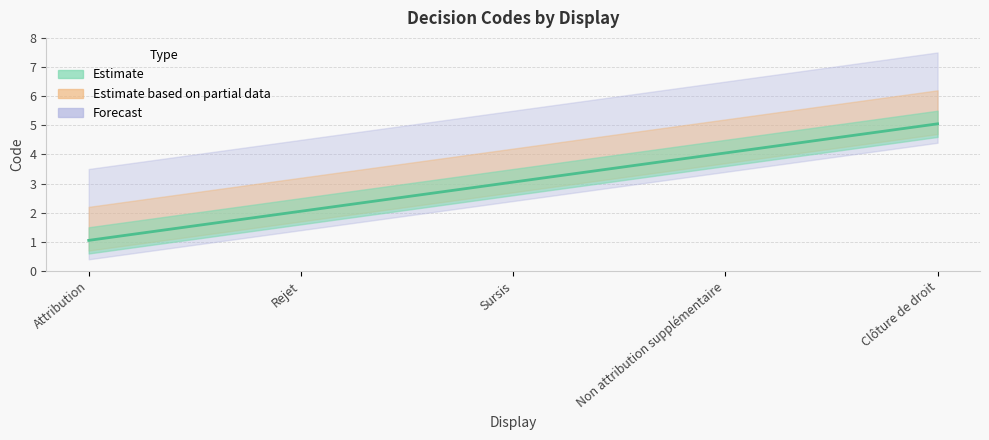

Rank the categories by value from lowest to highest.

Attribution, Rejet, Sursis, Non attribution supplémentaire, Clôture de droit